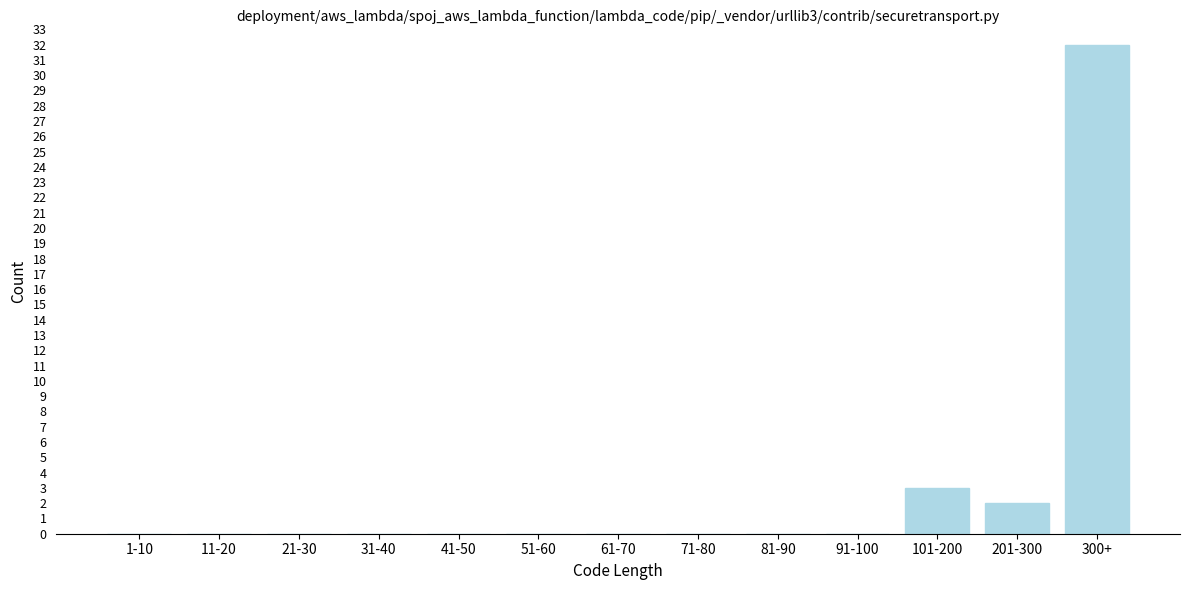

Reading right to left, extract all data points from this chart.

300+=32	201-300=2	101-200=3	91-100=0	81-90=0	71-80=0	61-70=0	51-60=0	41-50=0	31-40=0	21-30=0	11-20=0	1-10=0